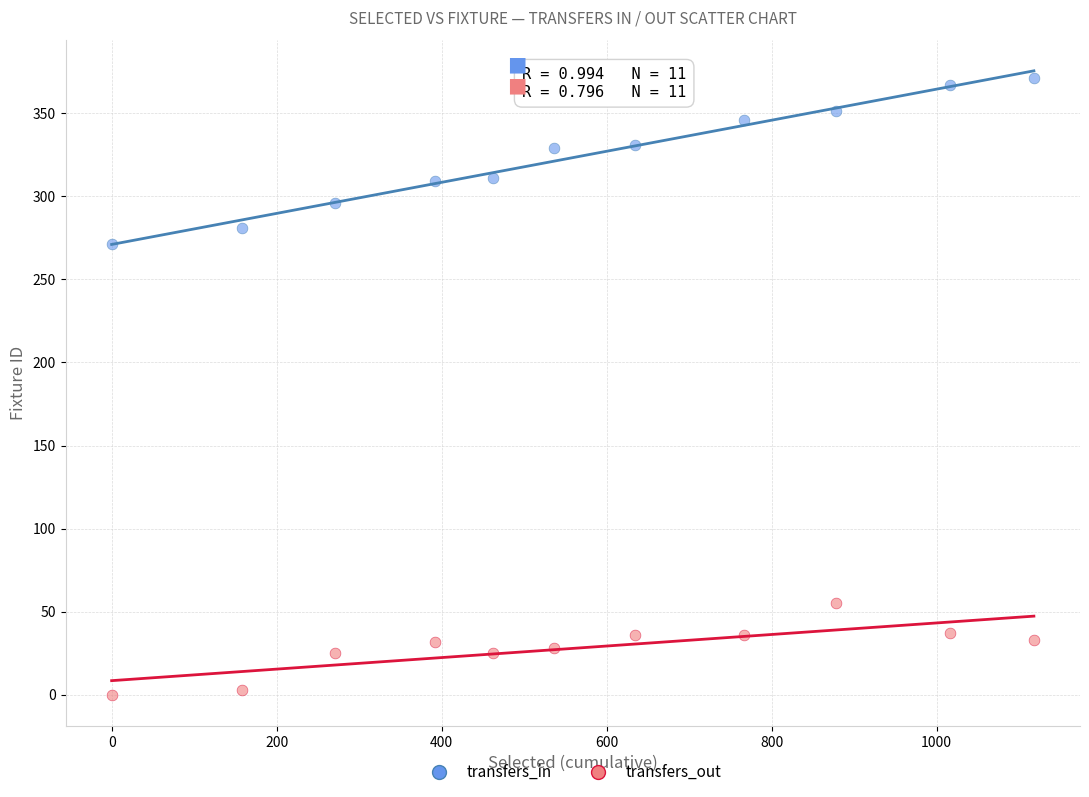

What are all the series names shown in the legend?

transfers_in, transfers_out